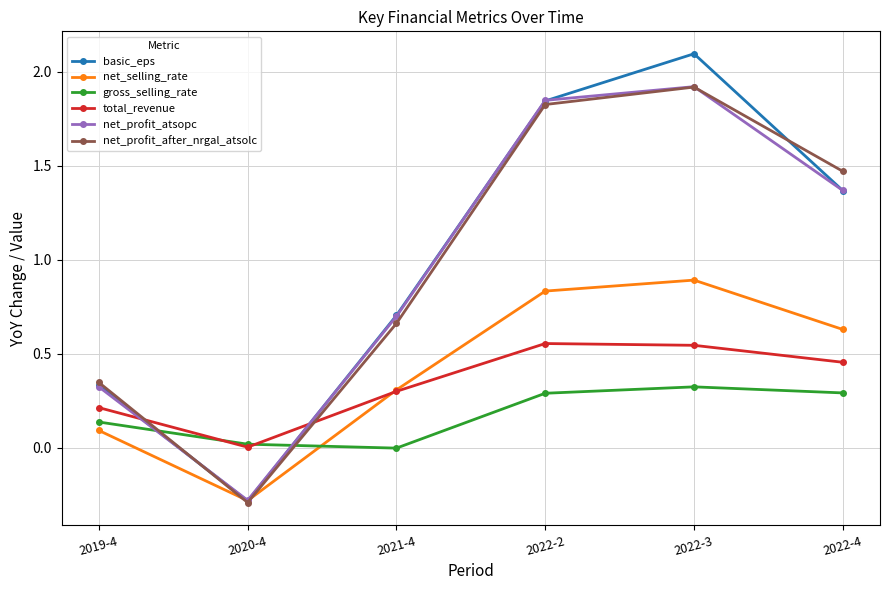

Rank the categories by basic_eps value from lowest to highest.

2020-4, 2019-4, 2021-4, 2022-4, 2022-2, 2022-3